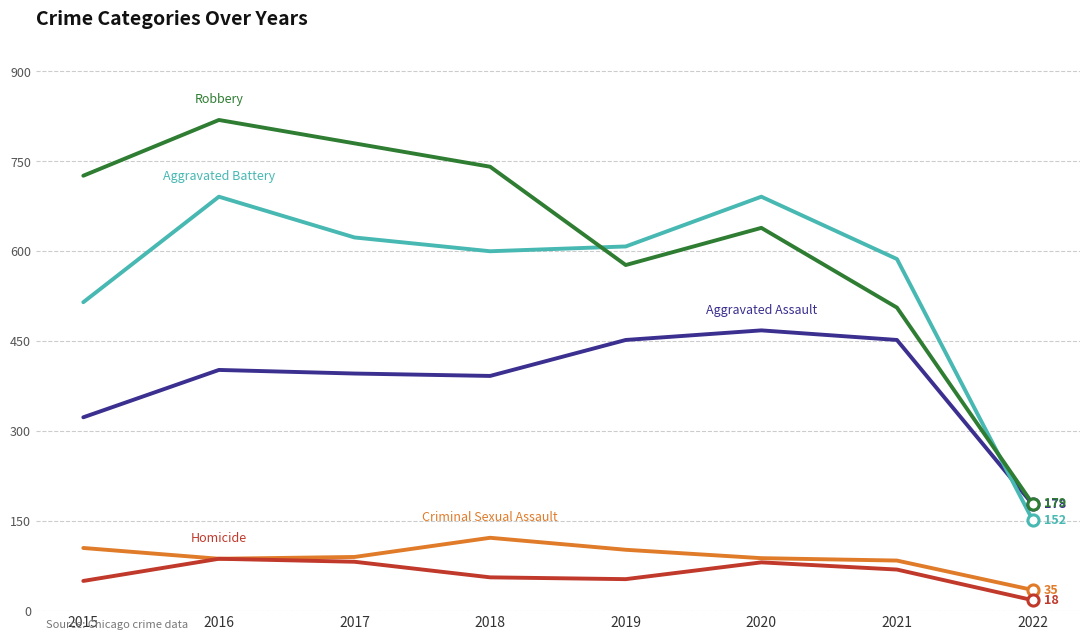

What is the total value across all series at 2019?

1792